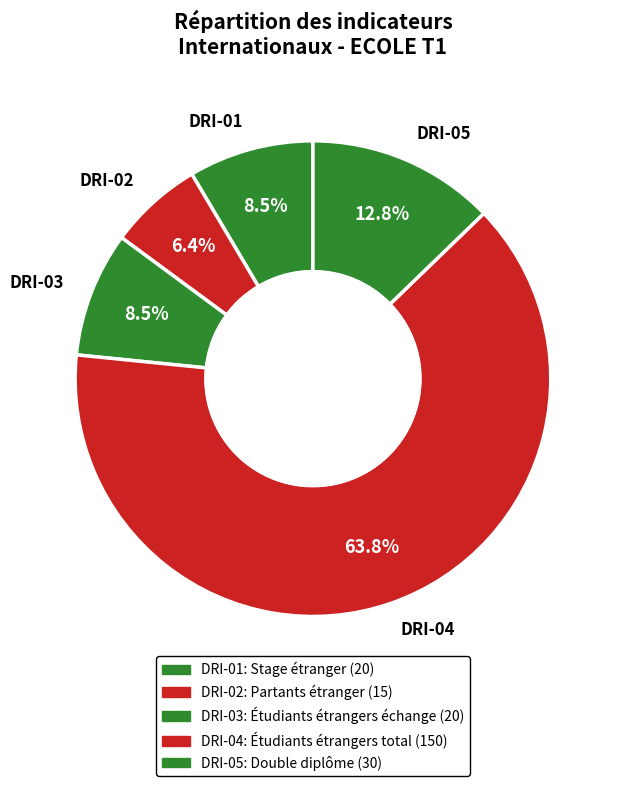

What is the total percentage of DRI-02 and DRI-04?

70.2%